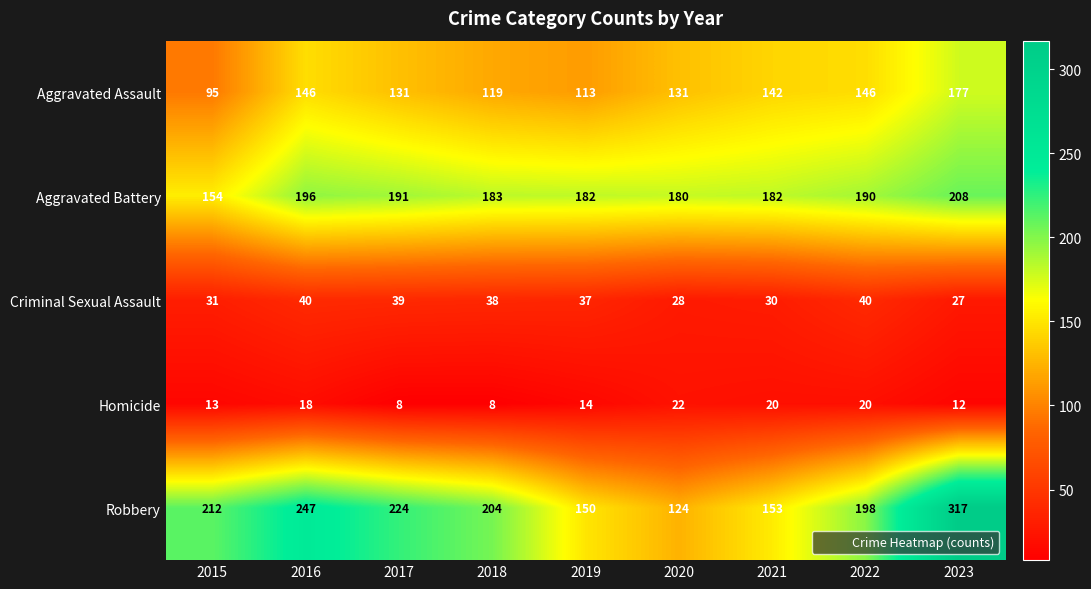

What is the average value of the Aggravated Assault series?

133